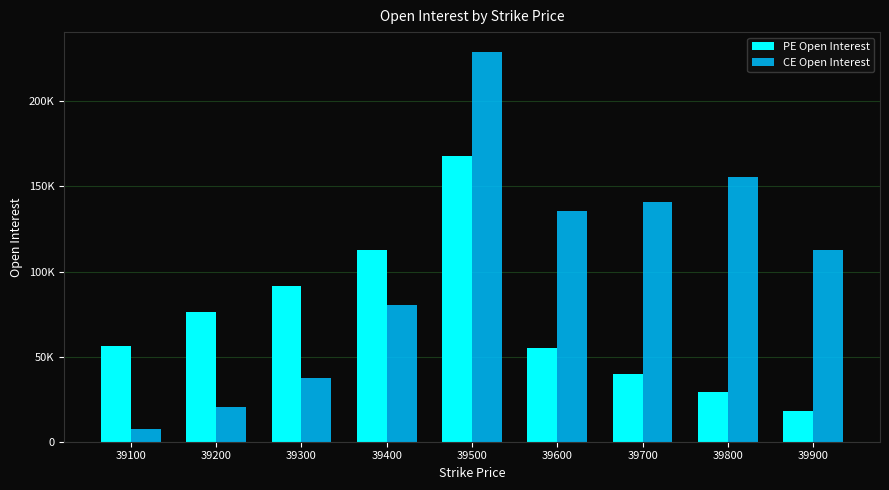

What is the difference between the PE Open Interest values at 39500 and 39200?

91348